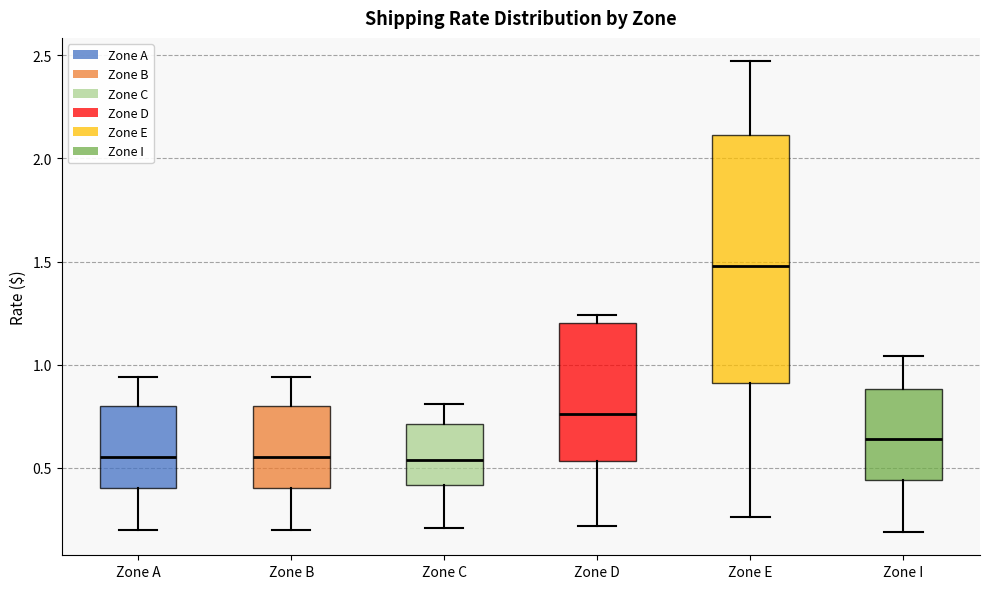

Where is the upper edge of the box for Zone D on the y-axis? The values are not printed on the chart, so give them approximately, as read against the axis.

1.20